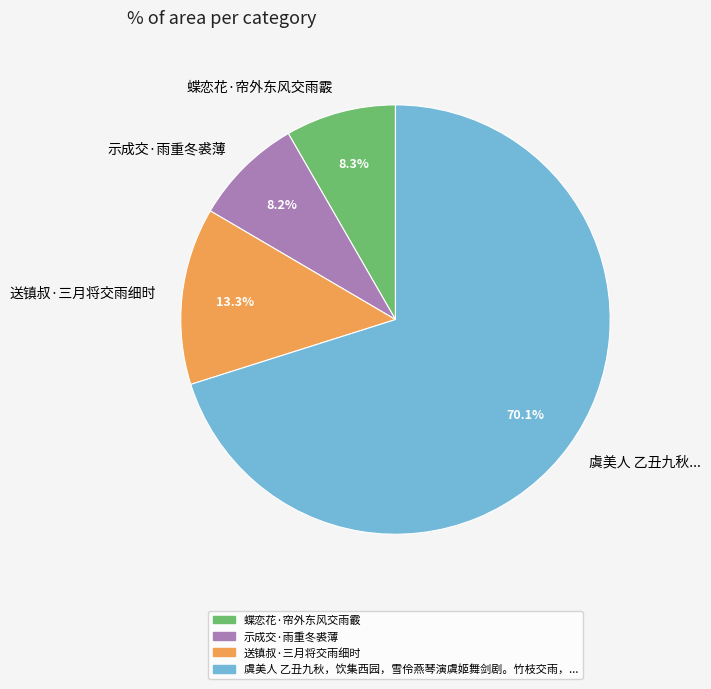

What is the ratio of the value at 送镇叔·三月将交雨细时 to the value at 蝶恋花·帘外东风交雨霰?

1.6